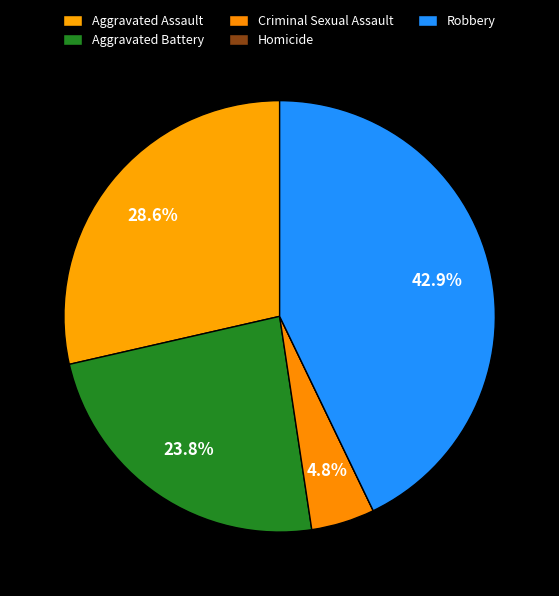

Is there any slice that represents more than half of the pie?

No